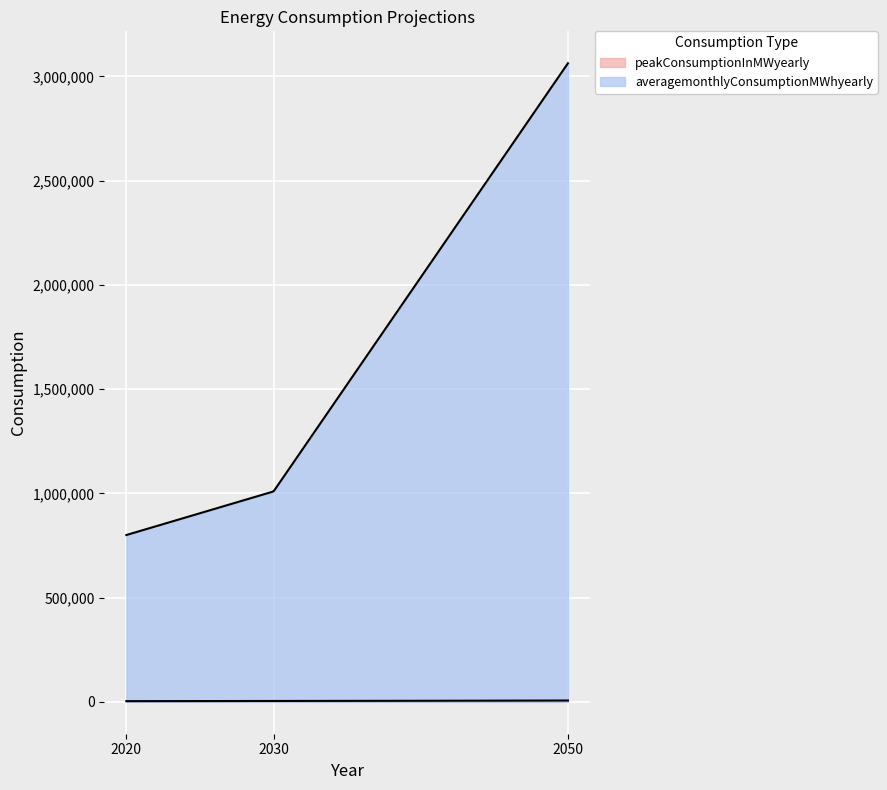

What is the lowest value of the averagemonthlyConsumptionMWhyearly series?

800000